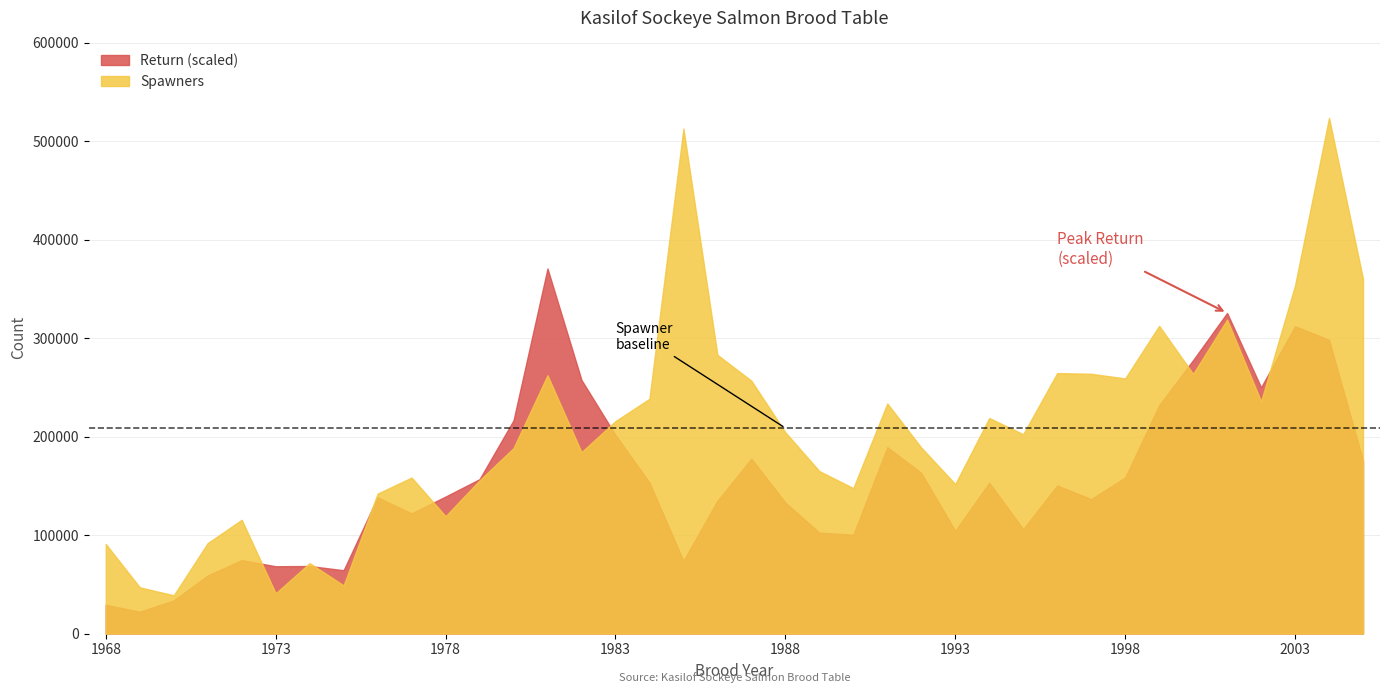

Which series has the largest total across all categories?

Spawners